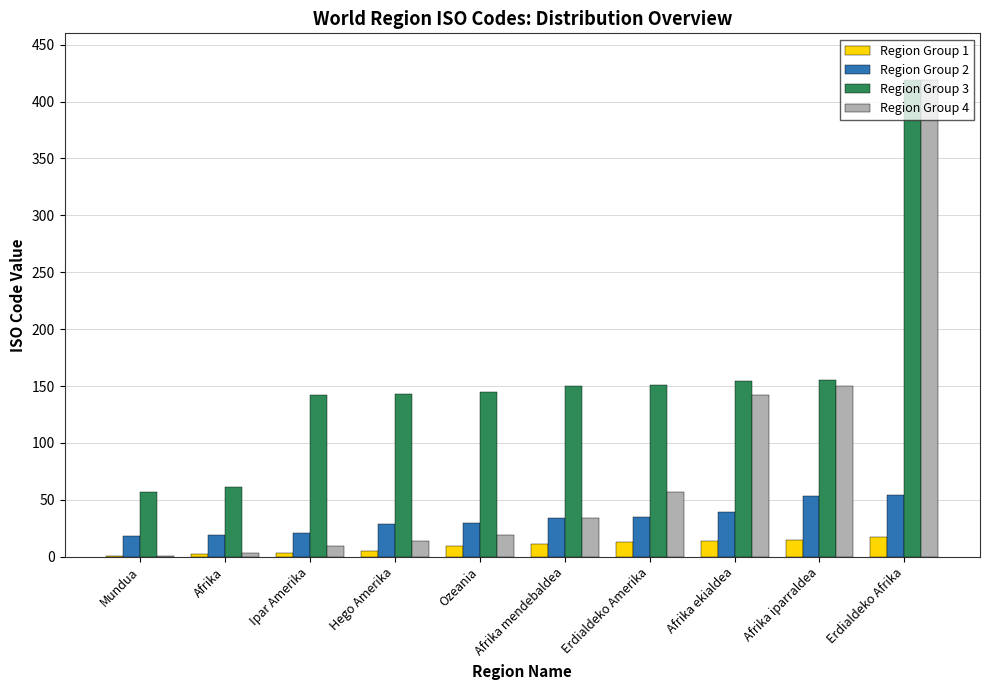

What is the average value of the Region Group 1 series?

9